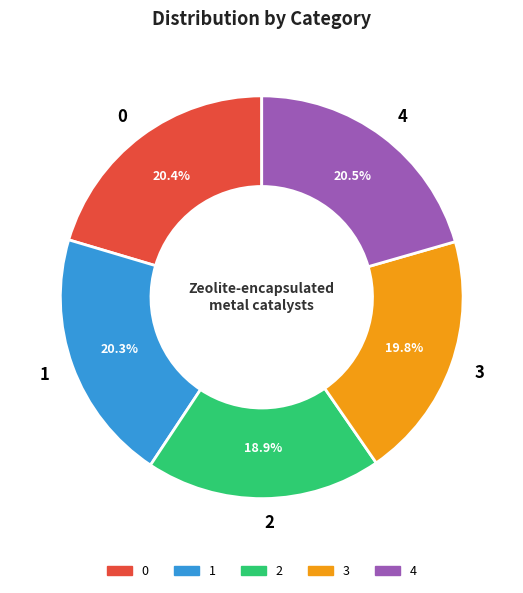

How much of the chart is everything except 0?

79.6%